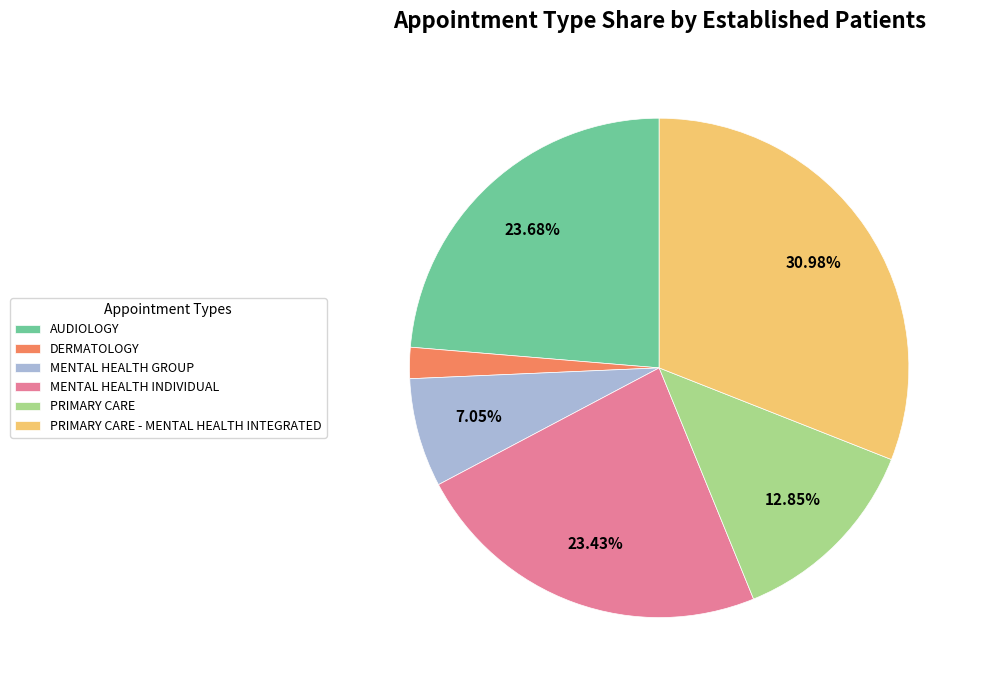

To the nearest percent, what portion does PRIMARY CARE - MENTAL HEALTH INTEGRATED represent?

31%